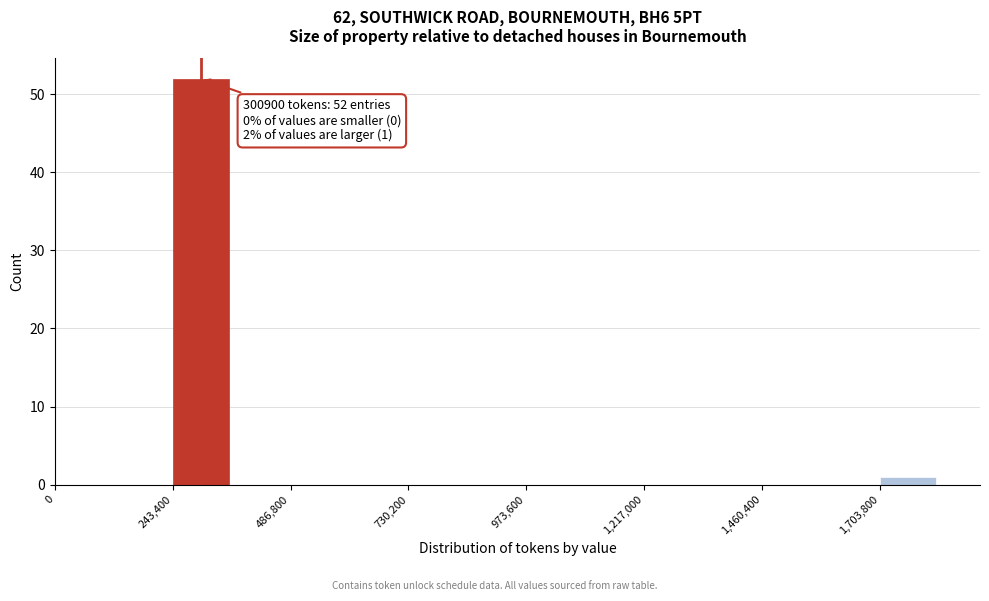

Around what value on the x-axis is the tallest bar? Give the approximate position of its centre, as read against the axis.

300000